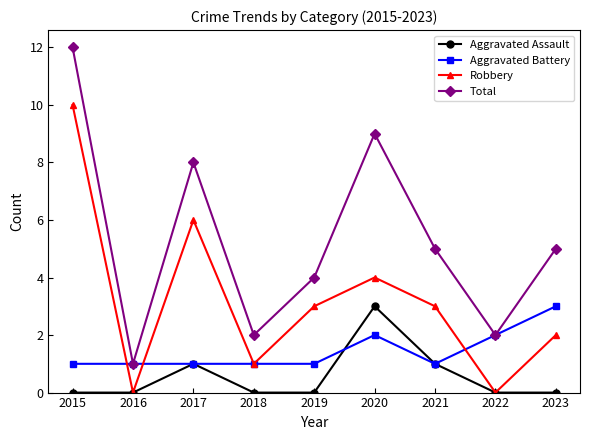

Is it true that Robbery equals 4 at 2019?

False